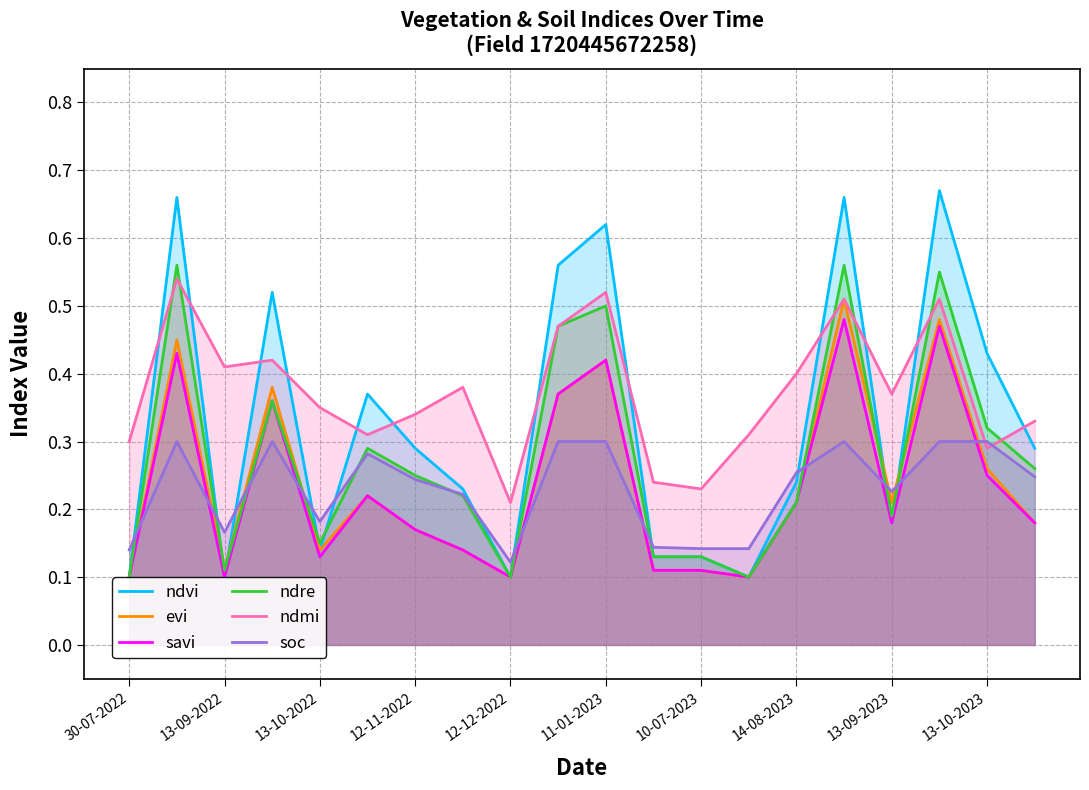

At which label is ndvi closest to 0?

30-07-2022